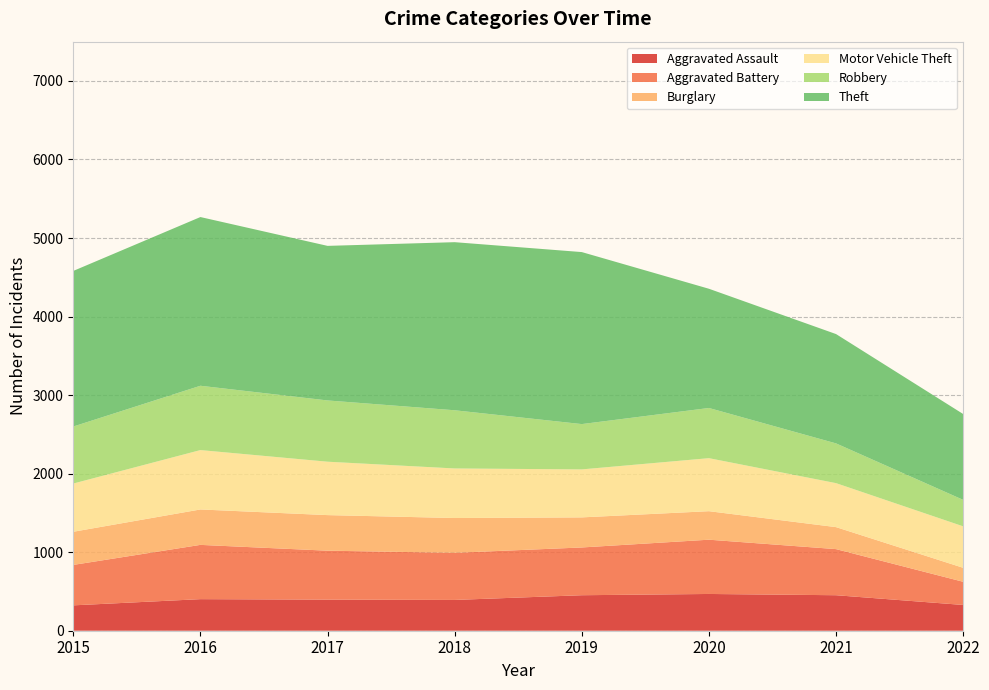

Reading right to left, extract all data points from this chart.

Aggravated Assault: 328	452	468	452	392	396	402	323
Aggravated Battery: 295	587	691	608	600	623	691	515
Burglary: 178	280	363	383	443	453	451	422
Motor Vehicle Theft: 528	560	675	611	631	680	756	614
Robbery: 337	506	639	577	741	780	819	726
Theft: 1093	1392	1518	2190	2140	1968	2148	1981